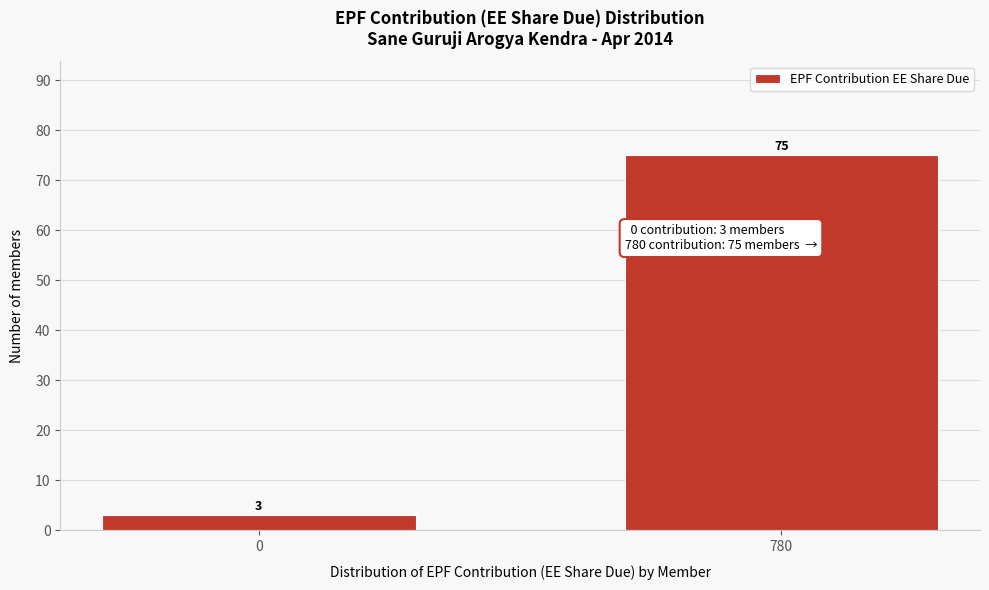

Reading left to right, list all the values displayed in this chart.

0=3	780=75